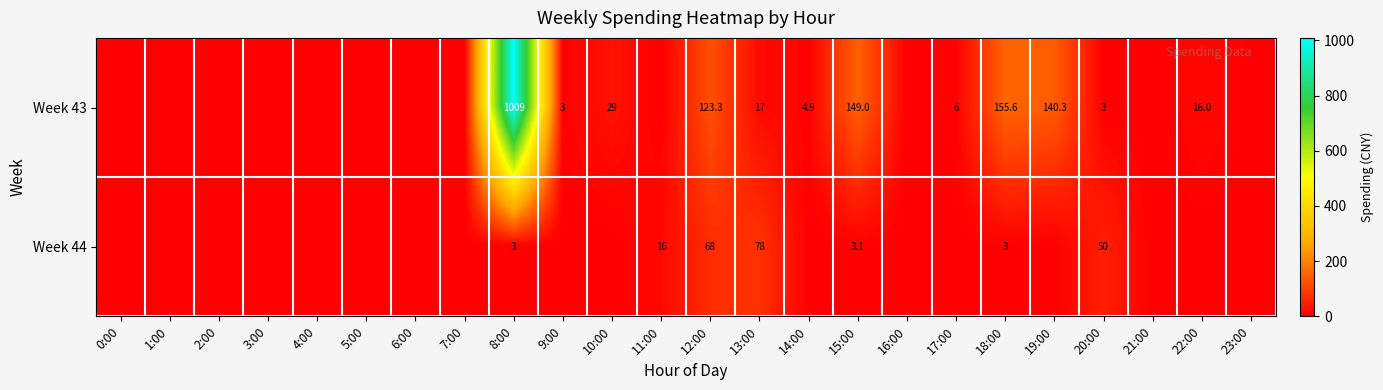

True or false: Week 44 has a value of 16.0 at 11:00.

True